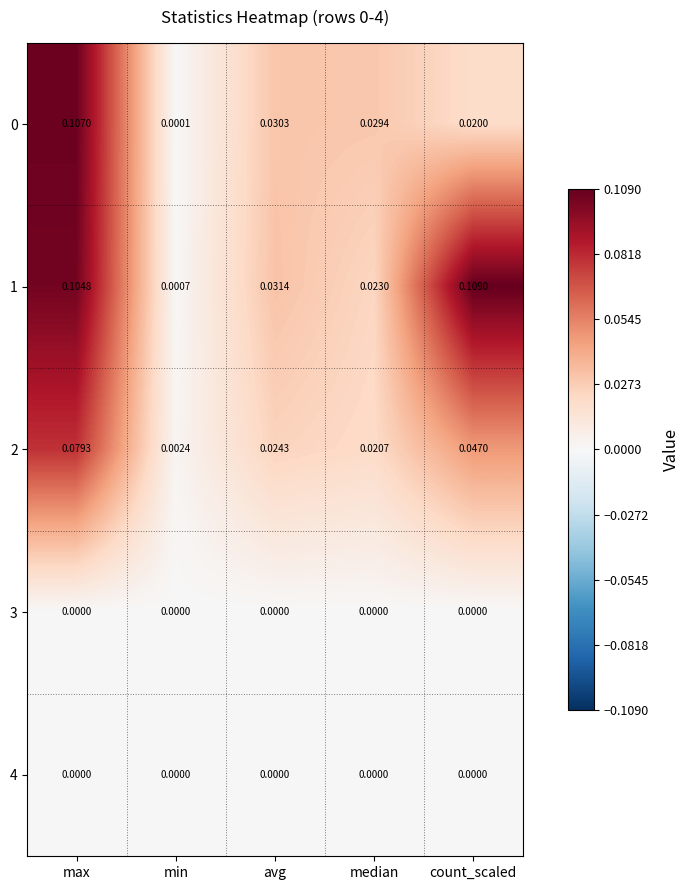

Is the value of 1 at count_scaled greater than the value of 4 at median?

Yes